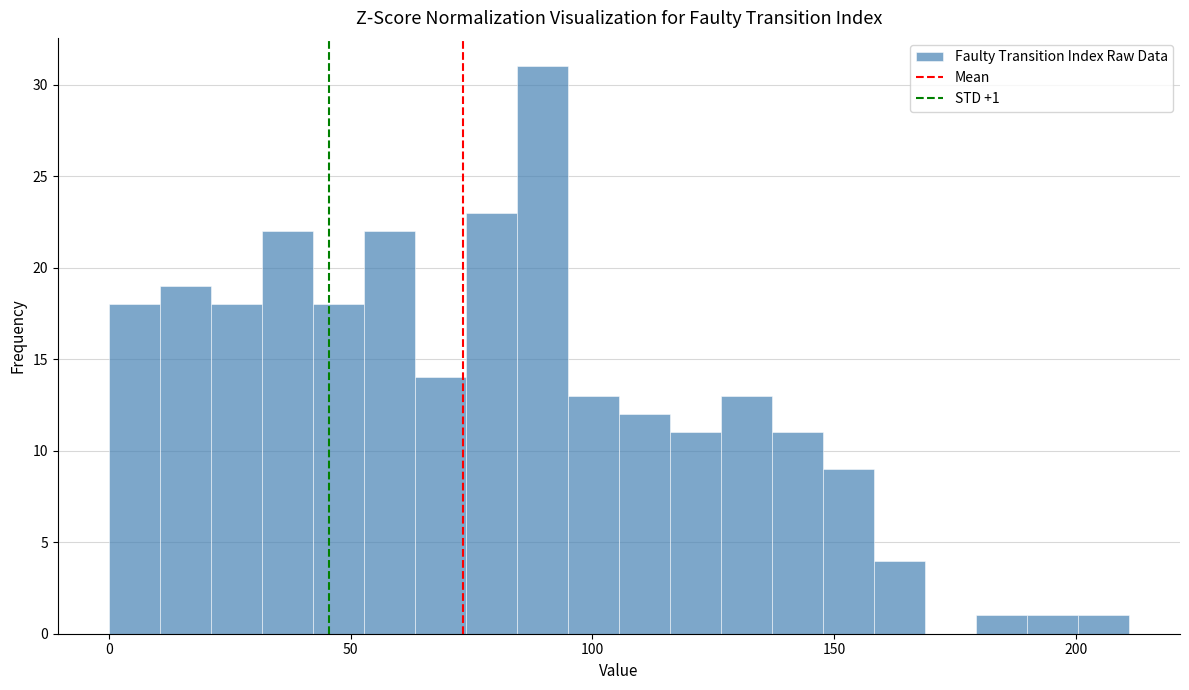

Around what value on the x-axis is the tallest bar? Give the approximate position of its centre, as read against the axis.

90